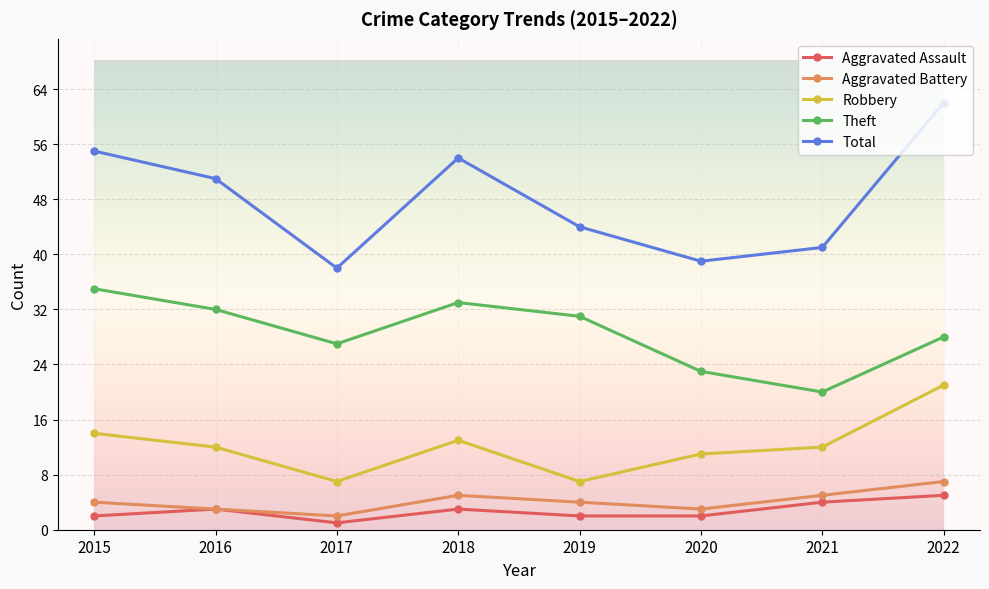

How many categories are shown in the chart?

8